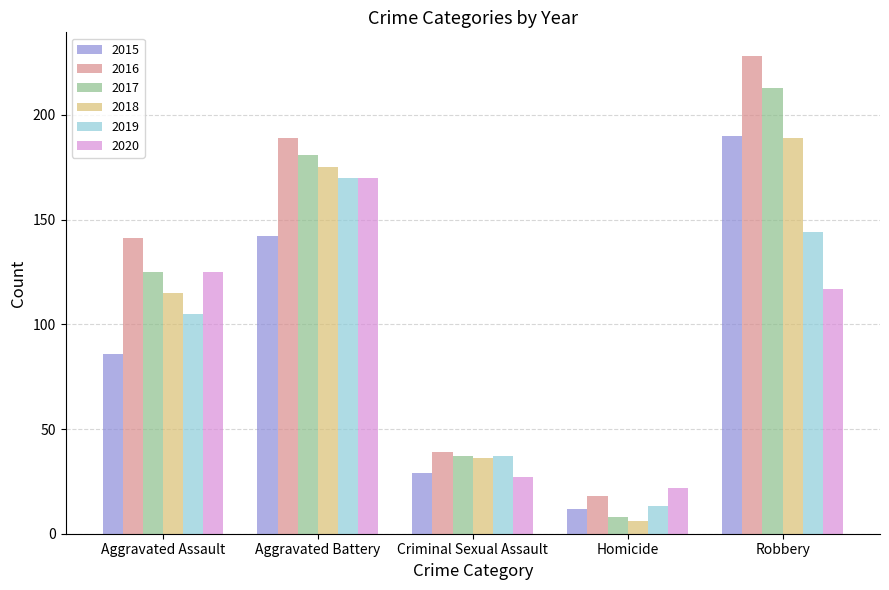

What value does the 2018 series have at Homicide?

6